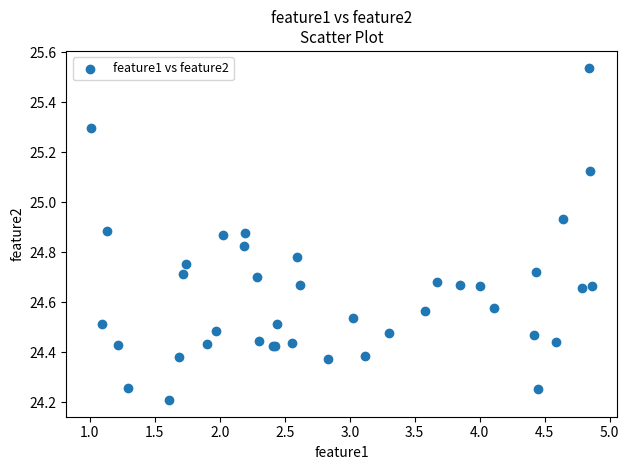

What Y value in the scatter plot is closest to 24?

24.2